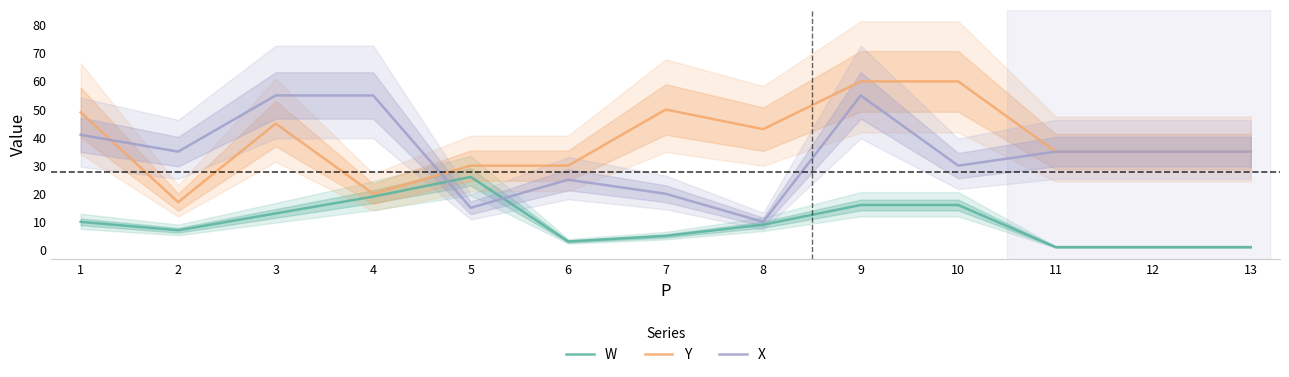

Which series has the largest range (max minus min)?

X